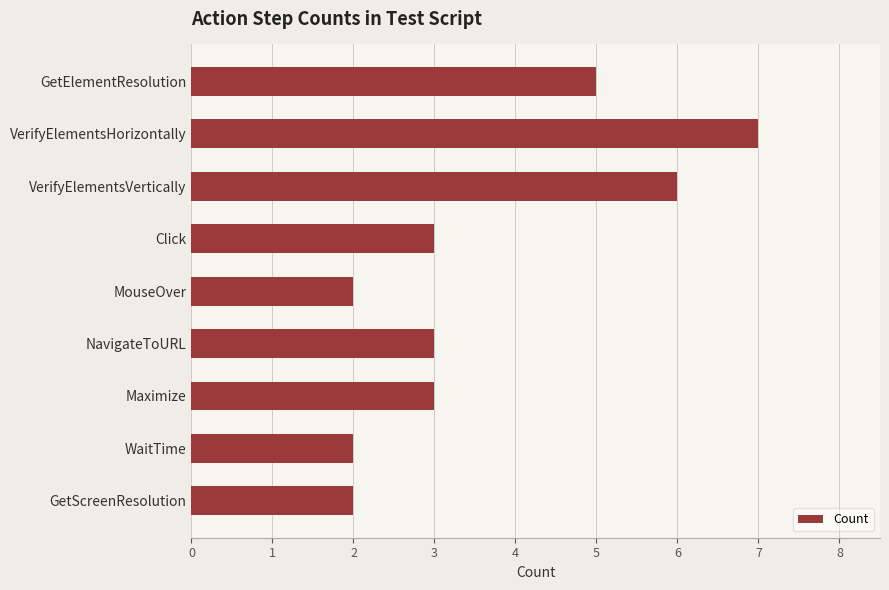

Between WaitTime and VerifyElementsVertically, which is larger?

VerifyElementsVertically